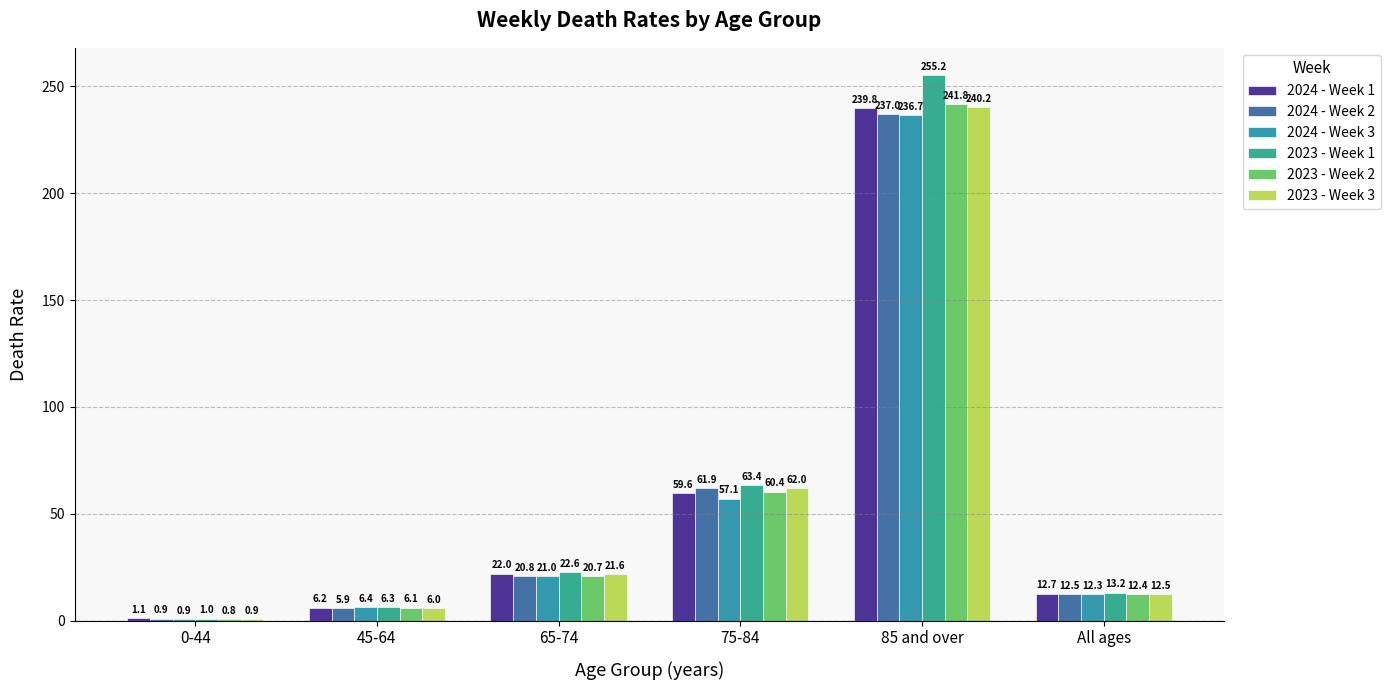

Which category has the highest value across all series?

85 and over